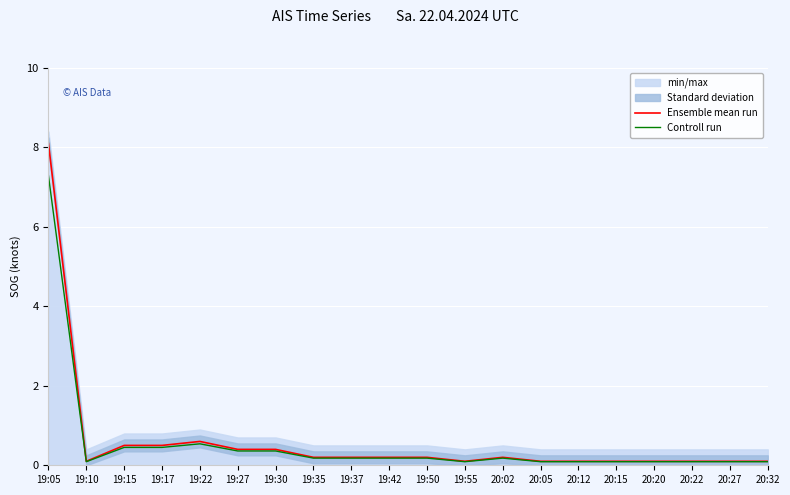

What is the highest value of the Controll run series?

7.3